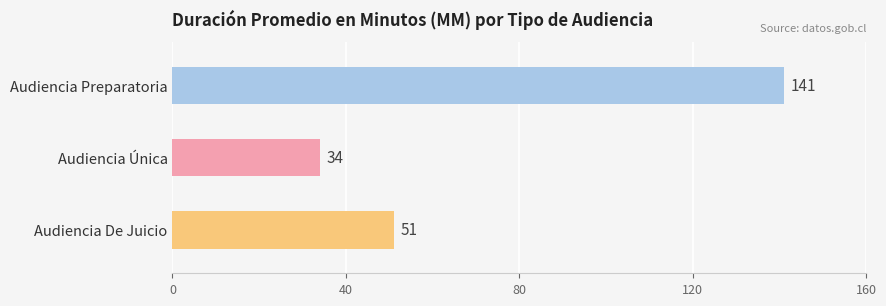

How many bars are there in total?

3